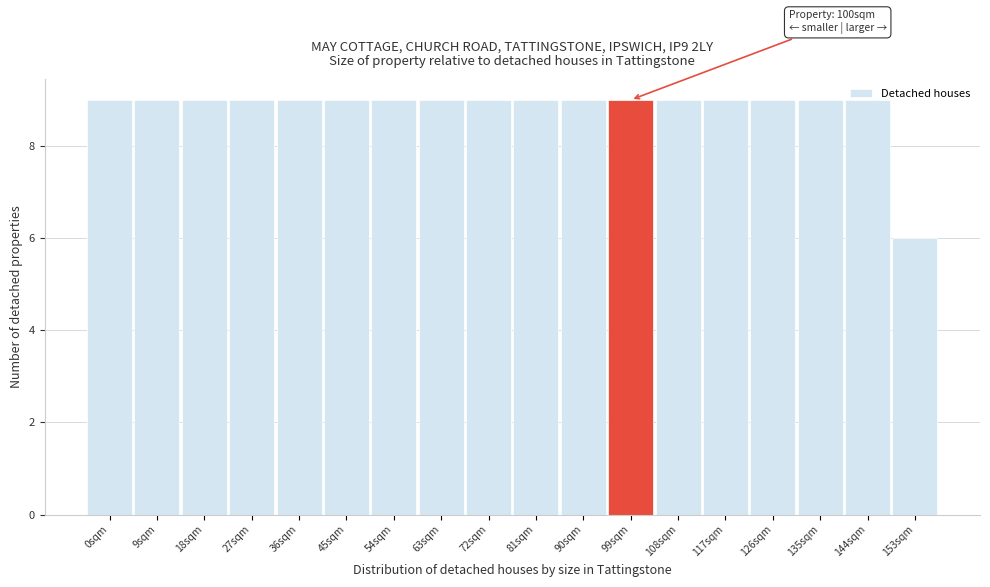

Where is the data nearest to the value 7?

153sqm